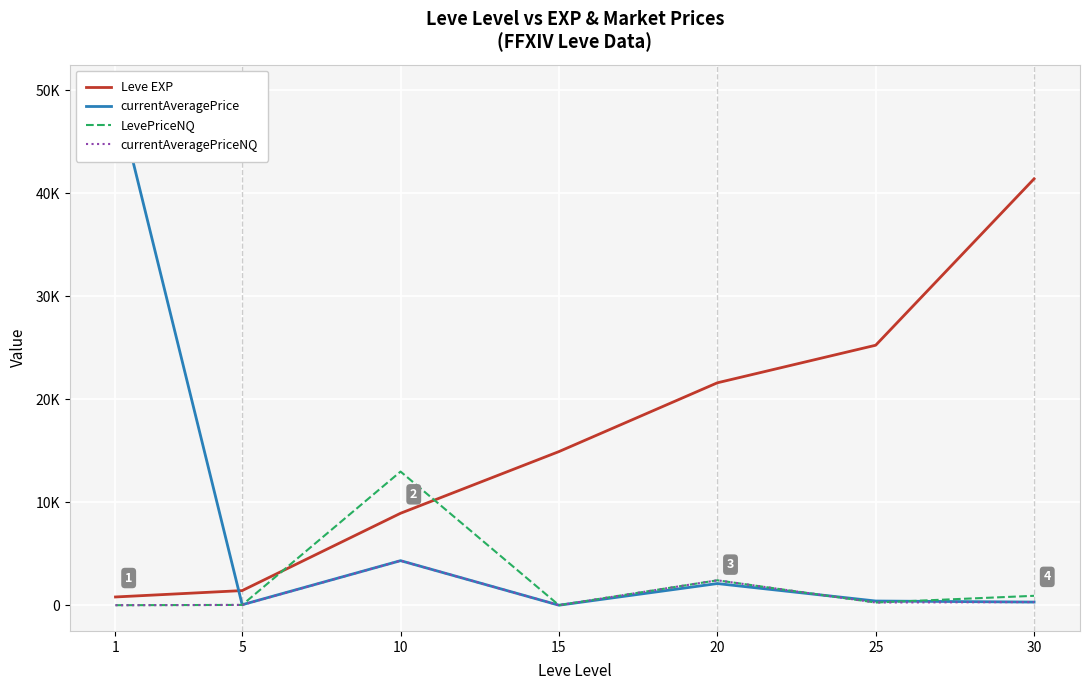

At which category does LevePriceNQ reach its first local peak?

10